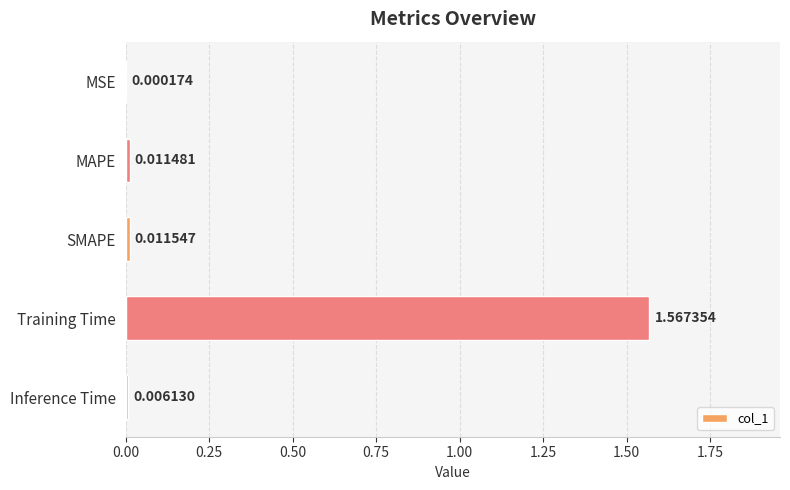

How many distinct data groups are displayed?

1